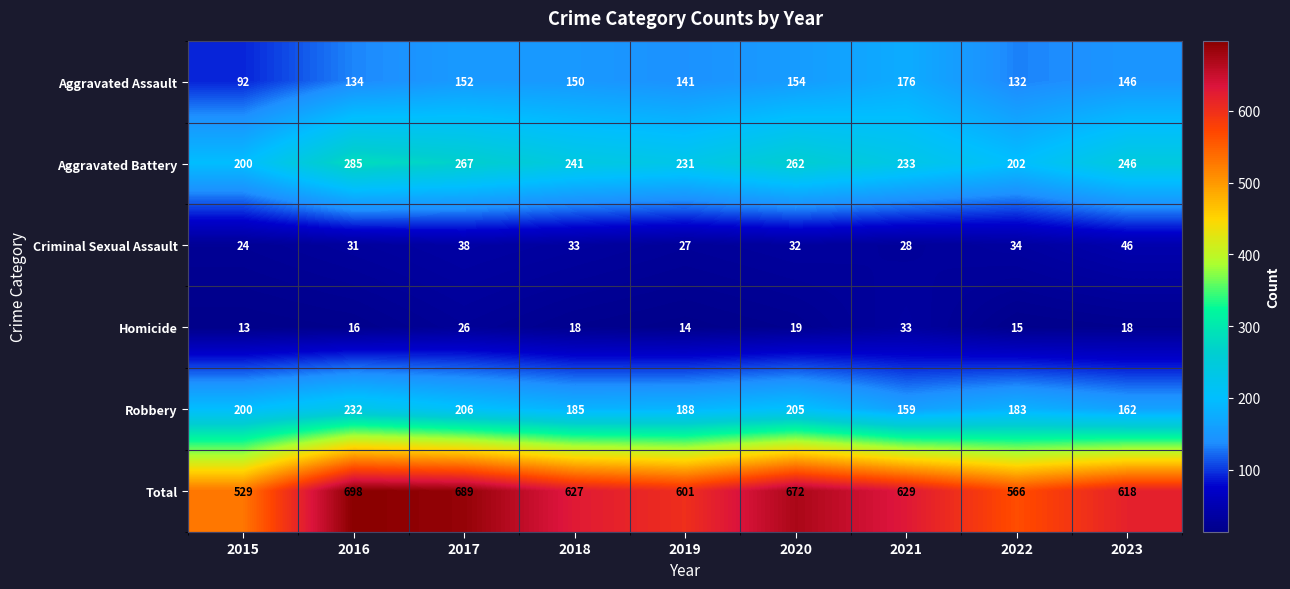

Which category has the lowest value across all series?

2015